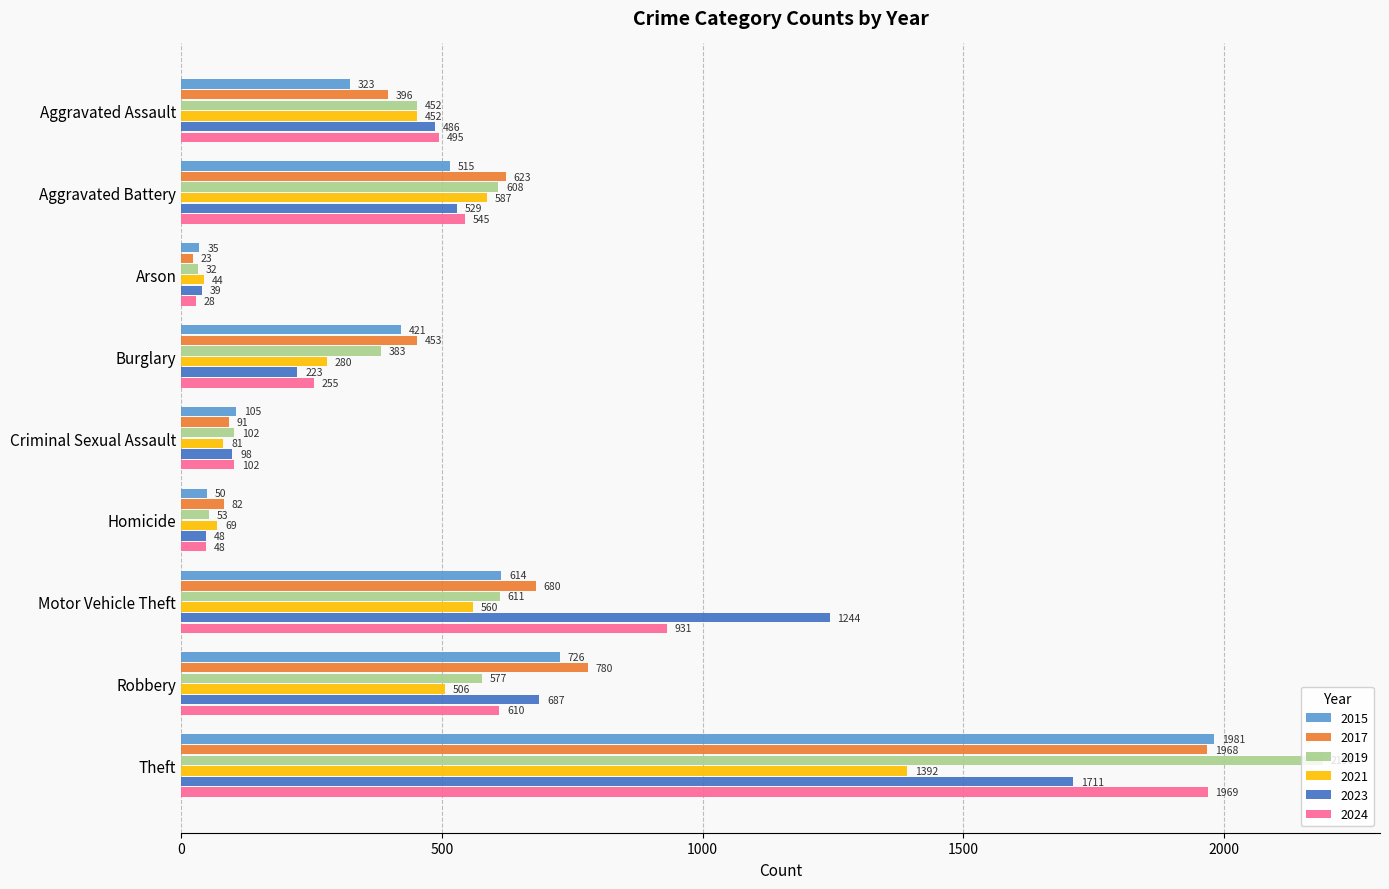

What value does the 2019 series have at Burglary, to the nearest 50?

400